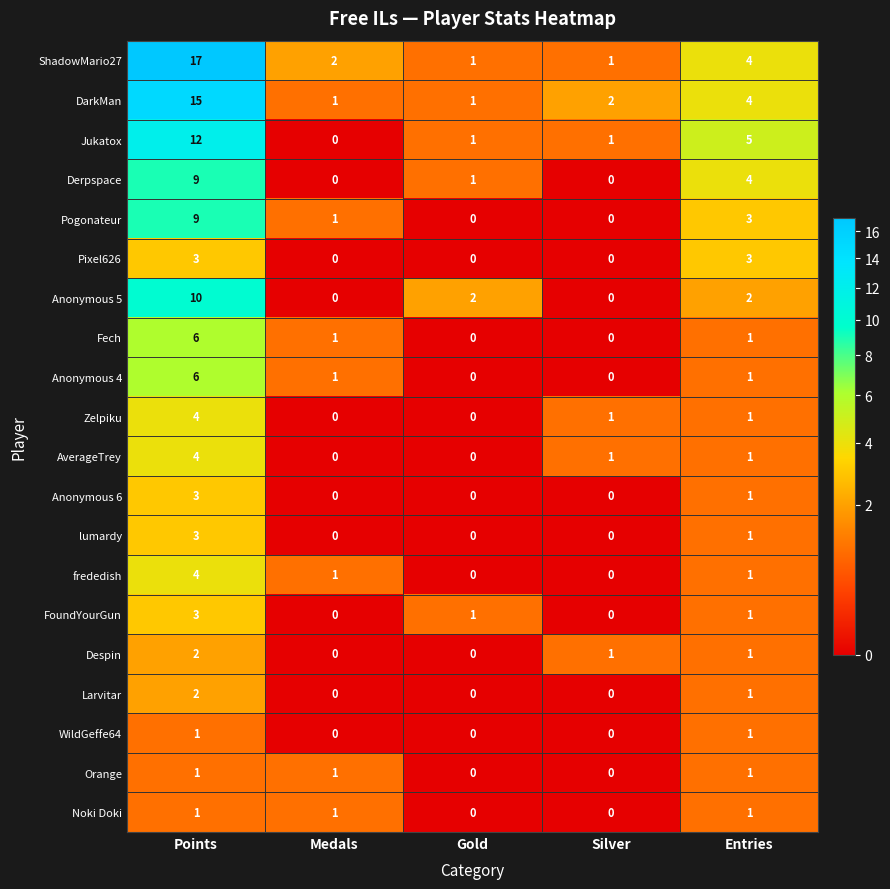

At which category does the chart reach its peak across all series?

Points